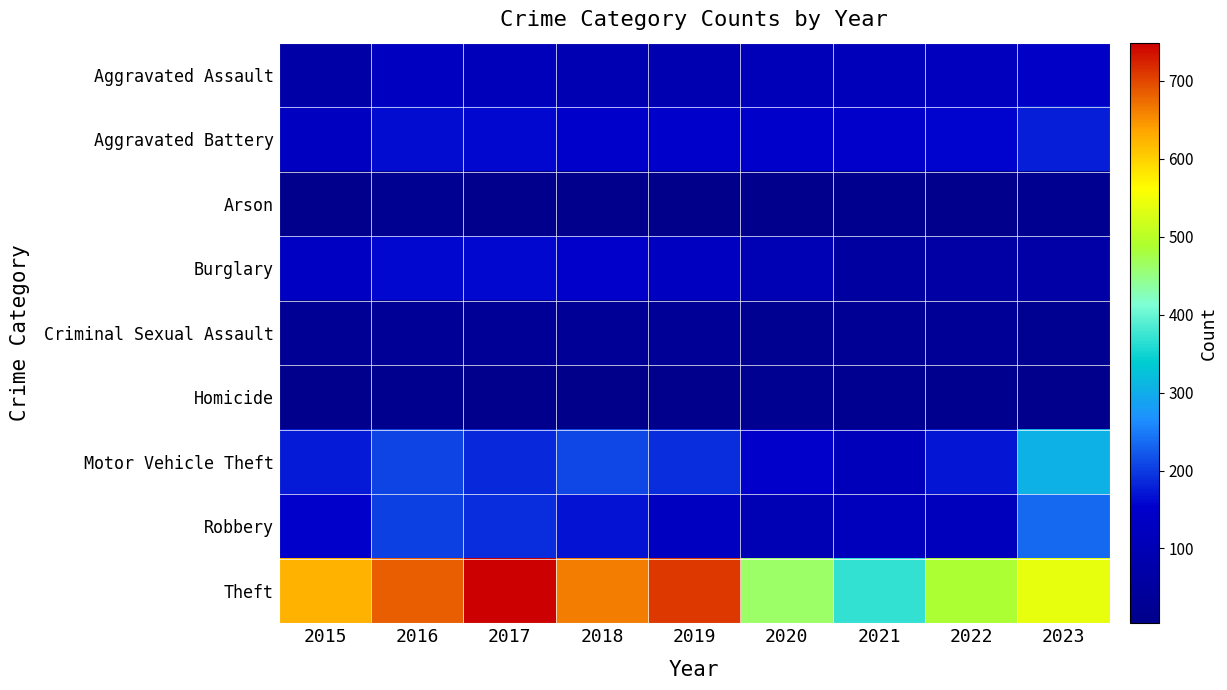

Which series has the largest total across all categories?

Theft